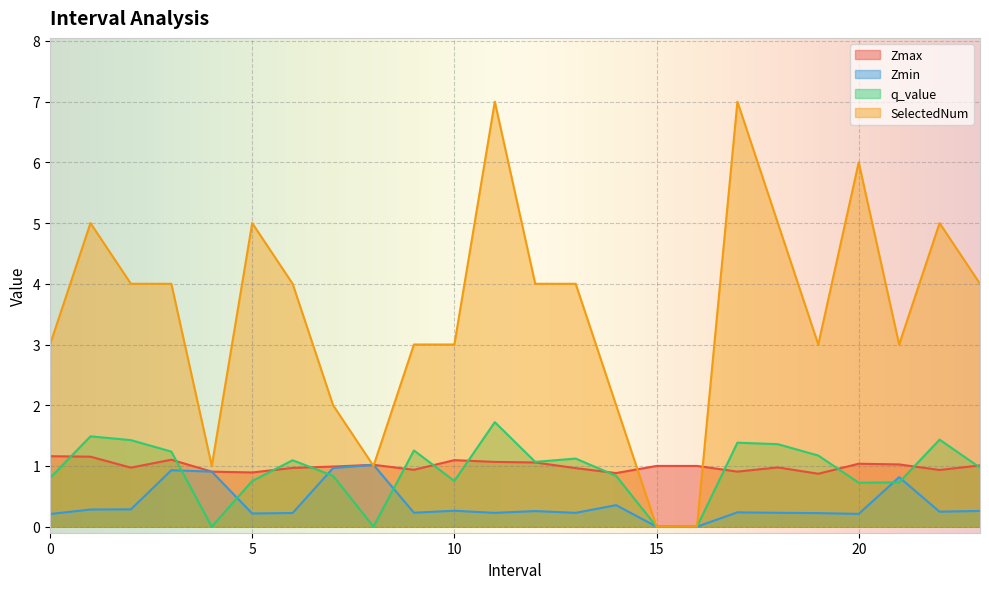

What is the label of the 15th point from the left?

14.0